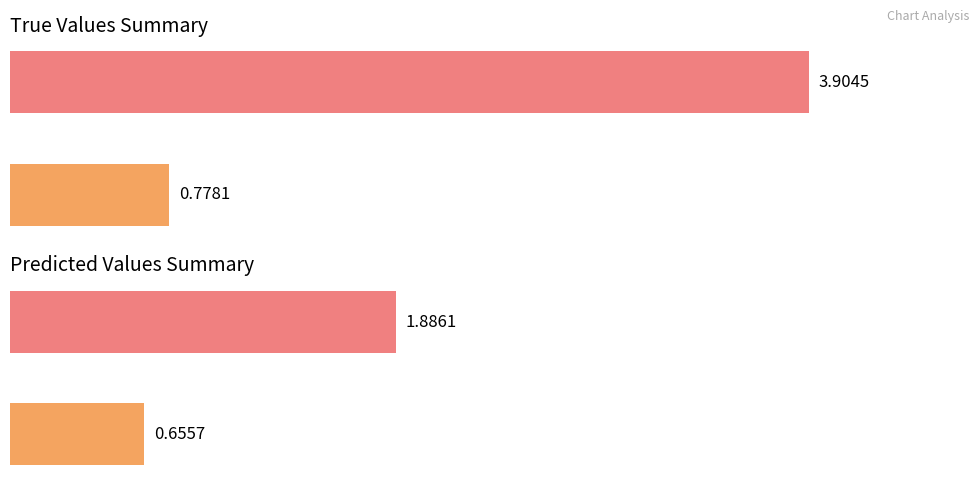

Is it true that true equals 0.8 at 0?

True